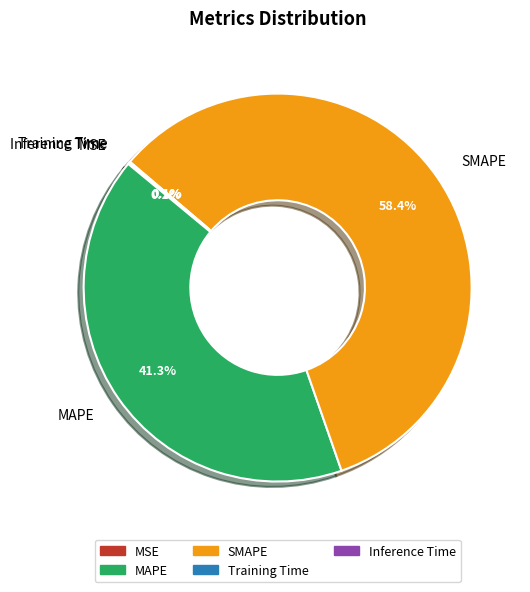

Which slice is the largest?

SMAPE